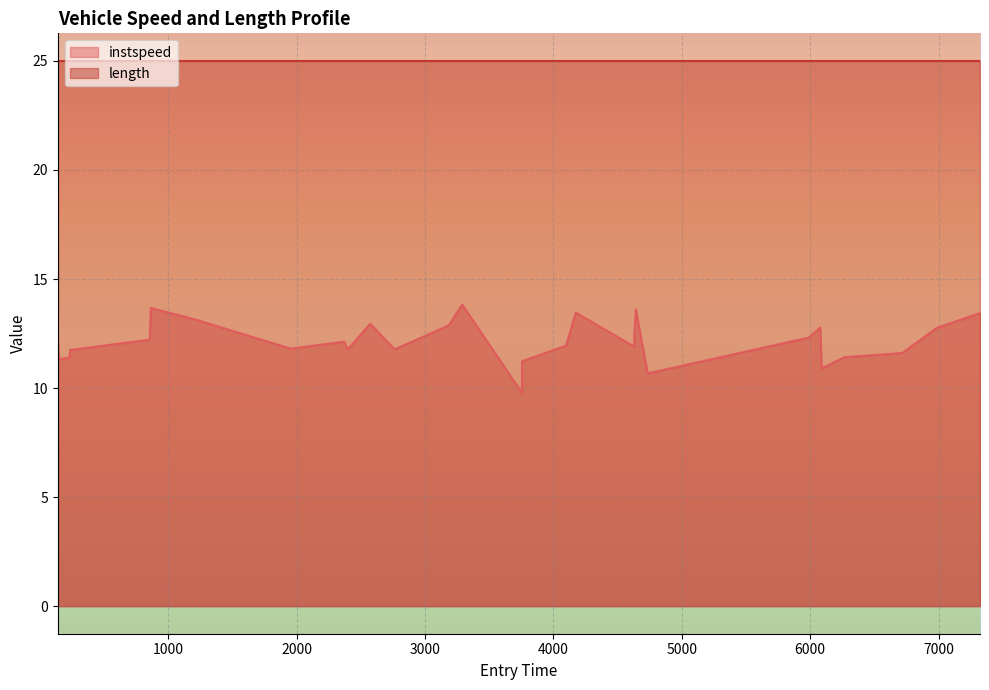

List the series in order of their overall mean, lowest first.

instspeed, length